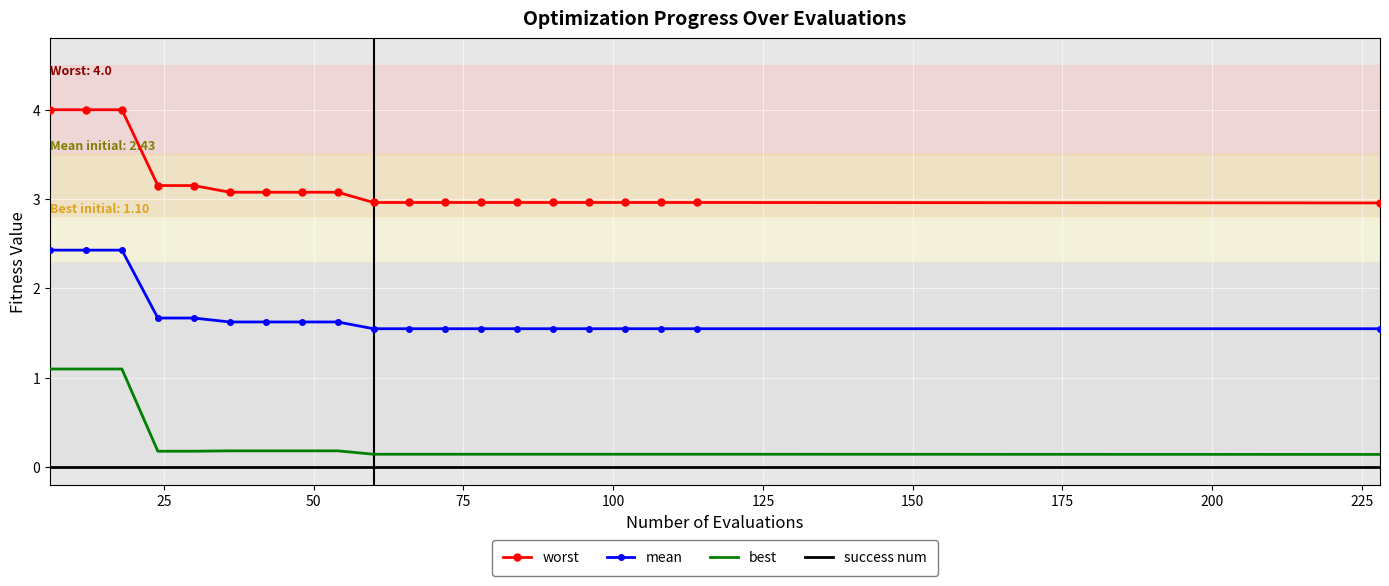

Which series has the largest range (max minus min)?

worst